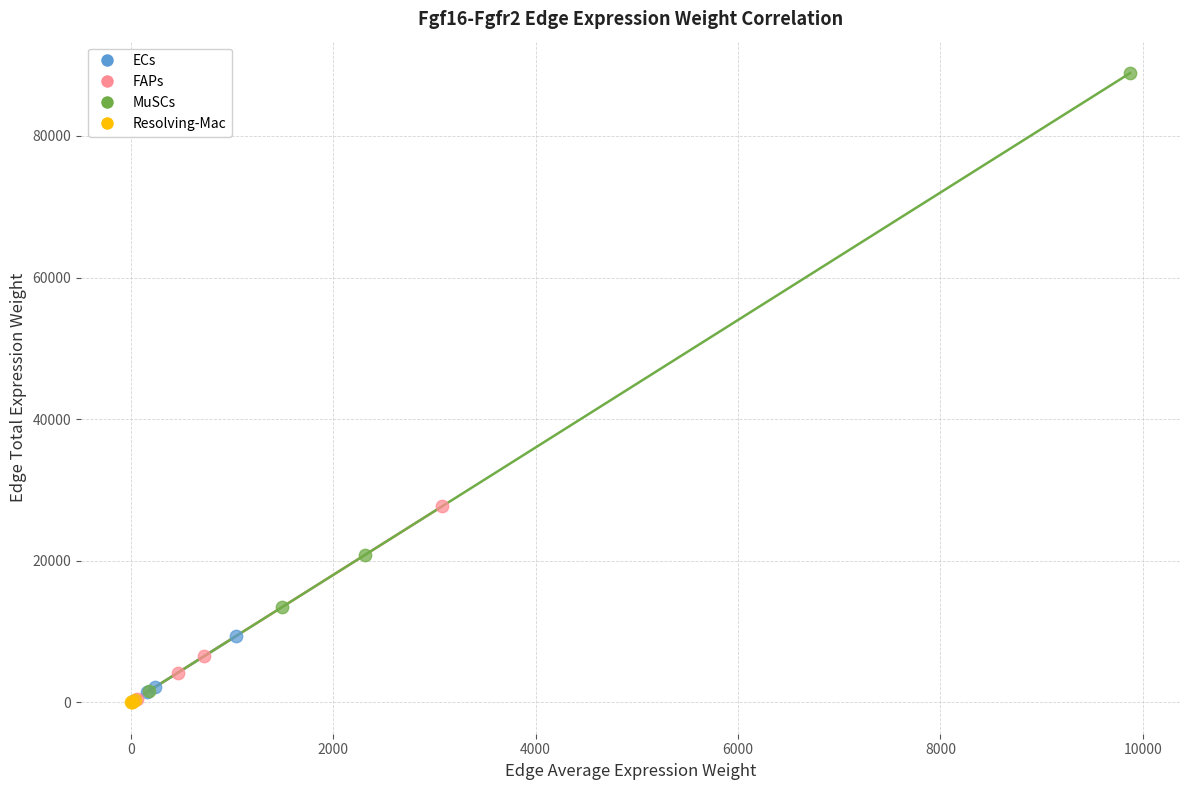

What are all the series names shown in the legend?

ECs, FAPs, MuSCs, Resolving-Mac